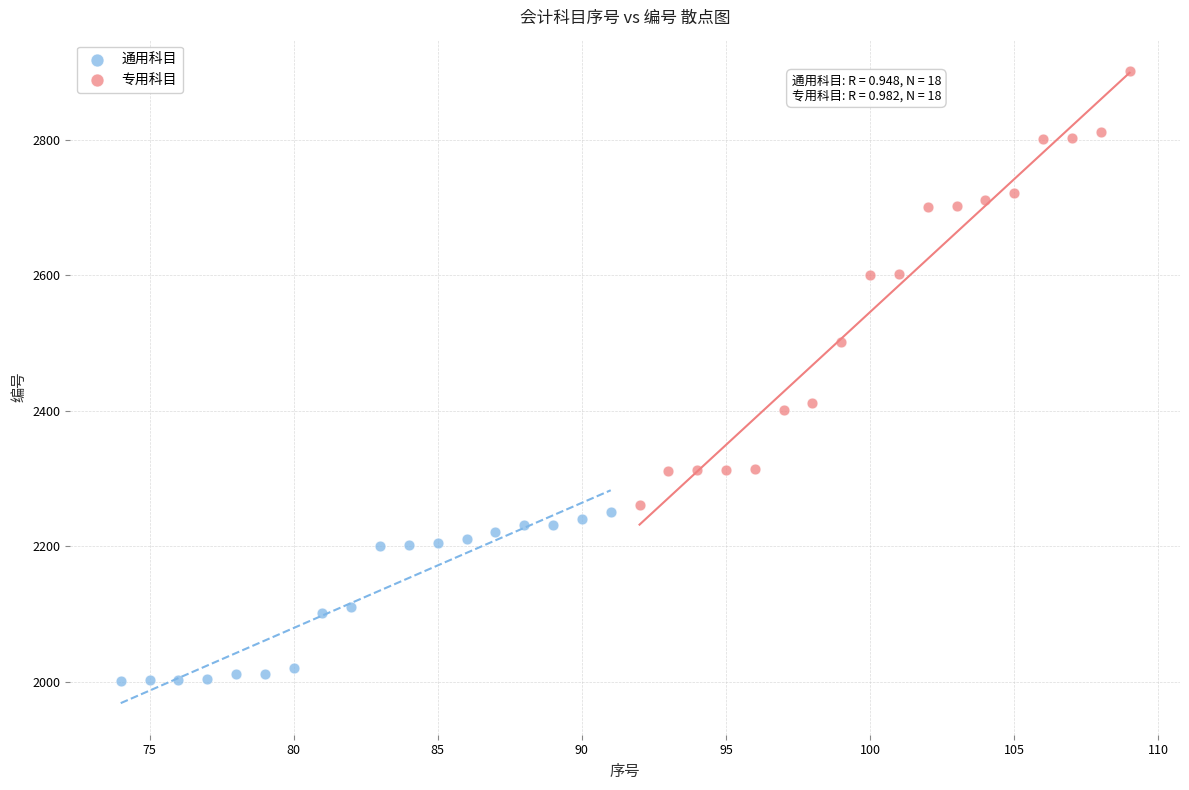

Which series reaches the maximum Y coordinate?

专用科目